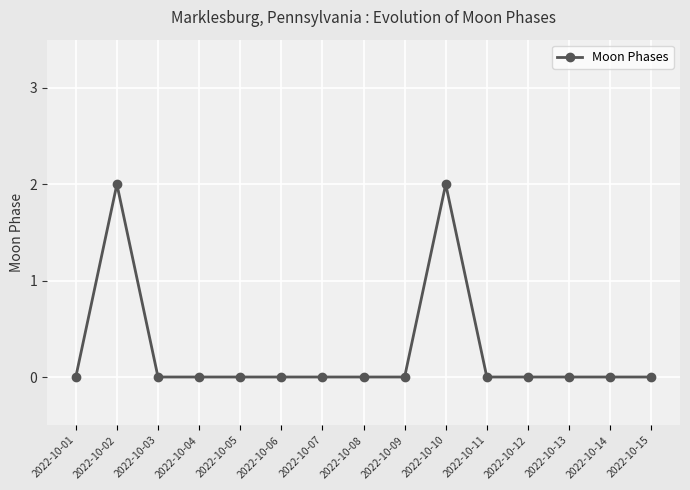

Reading left to right, what are all the values shown in this chart?

2022-10-01=0	2022-10-02=2	2022-10-03=0	2022-10-04=0	2022-10-05=0	2022-10-06=0	2022-10-07=0	2022-10-08=0	2022-10-09=0	2022-10-10=2	2022-10-11=0	2022-10-12=0	2022-10-13=0	2022-10-14=0	2022-10-15=0